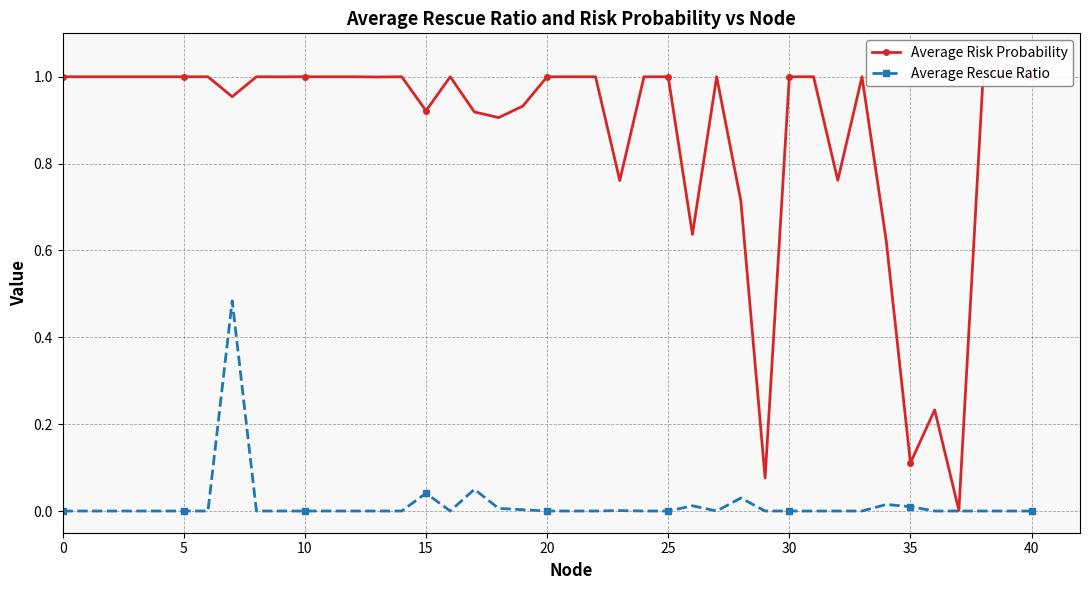

Which series has the largest total across all categories?

Average Risk Probability